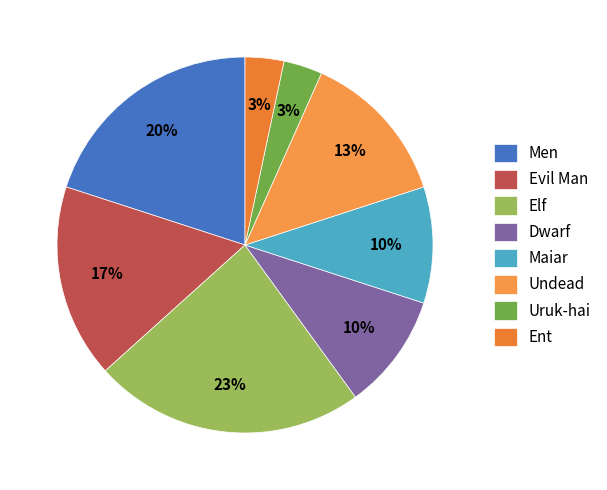

Does Elf represent more than half of the total?

No